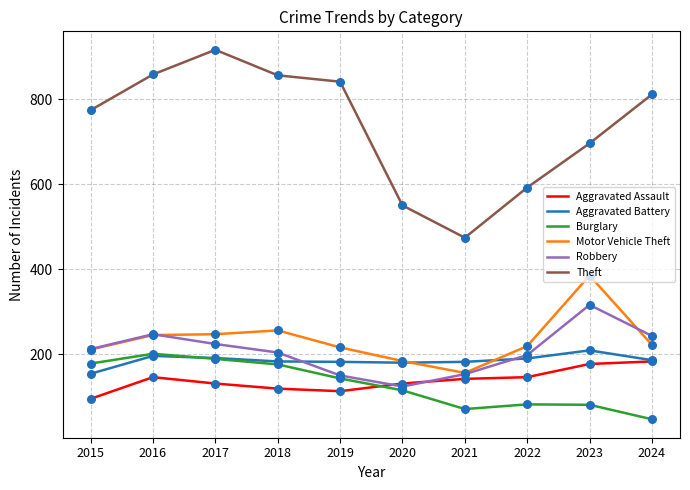

Is the value of Motor Vehicle Theft at 2024 greater than the value of Aggravated Assault at 2015?

Yes